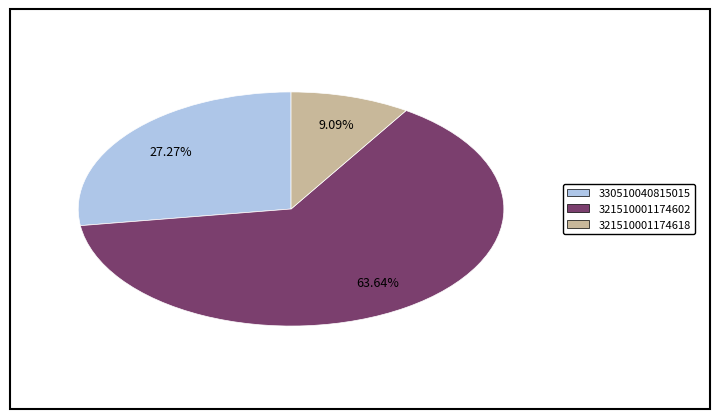

Is there any slice that represents more than half of the pie?

Yes